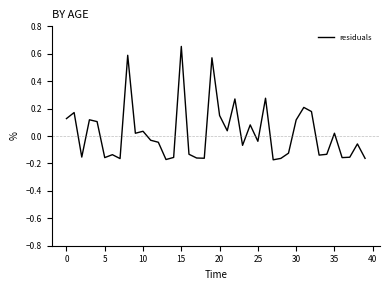

What is the difference between the maximum and minimum values?

0.8